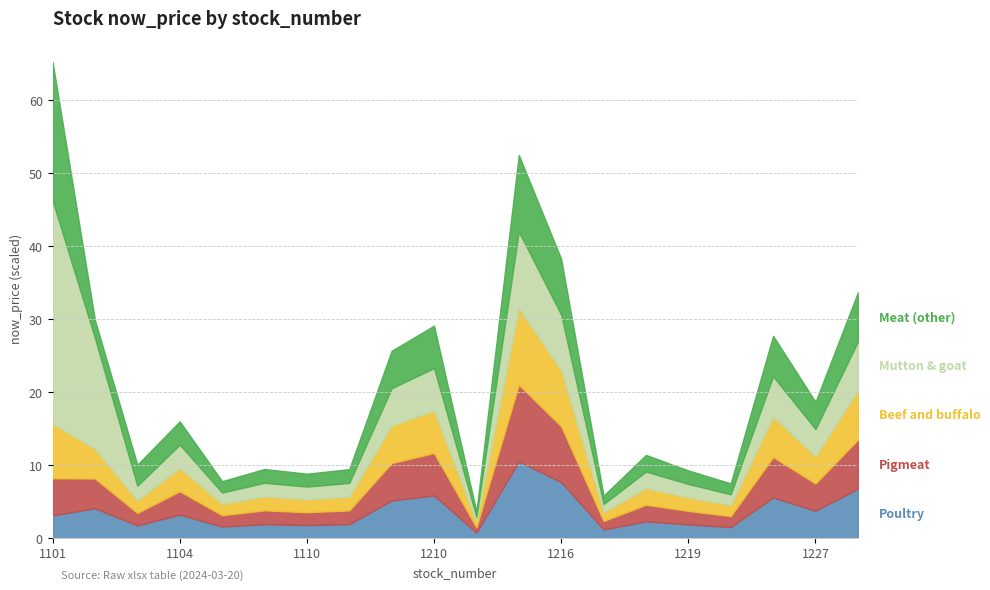

The Pigmeat series shows 177.4 at 1215. True or false?

False